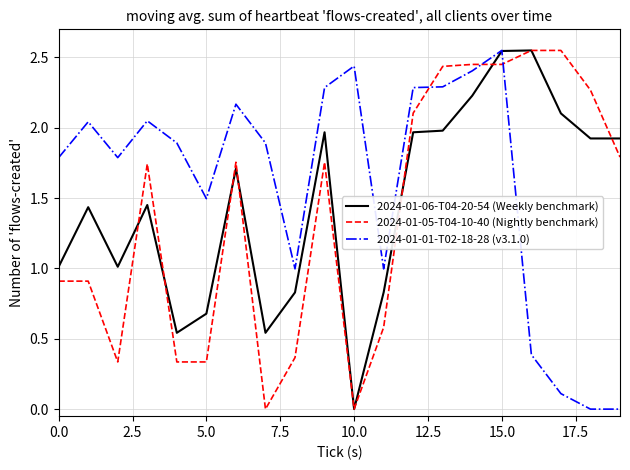

After their last crossing, which series has the higher values: 2024-01-01-T02-18-28 (v3.1.0) or 2024-01-05-T04-10-40 (Nightly benchmark)?

2024-01-05-T04-10-40 (Nightly benchmark)